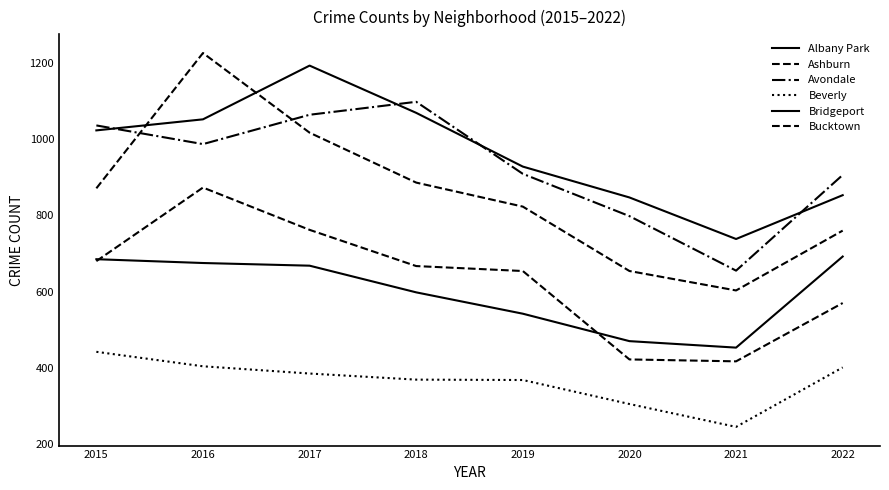

At 2019, list the series in order from smallest to largest.

Beverly, Bridgeport, Bucktown, Ashburn, Avondale, Albany Park